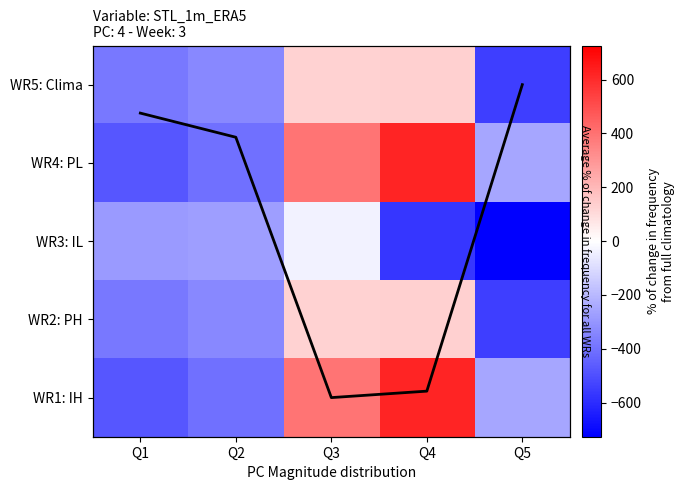

What is the spread (max minus min) of values at Q2?

130.5